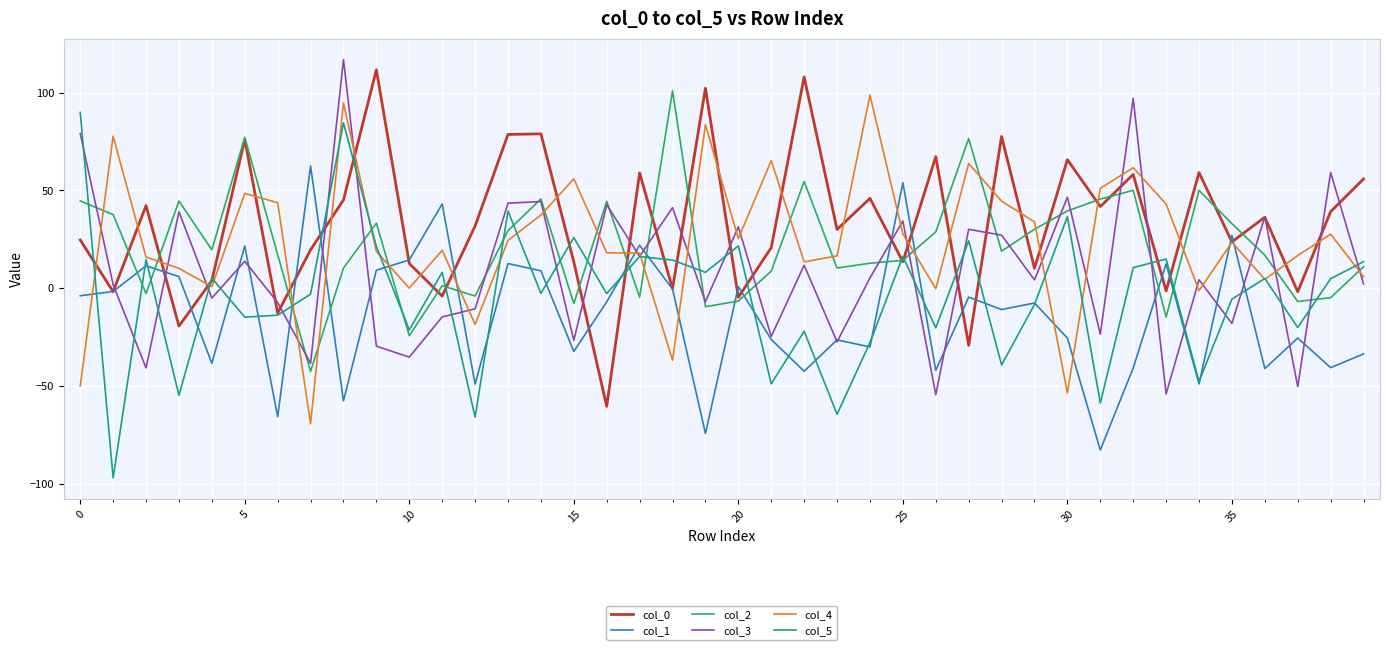

What is the minimum value for col_1?

-82.7